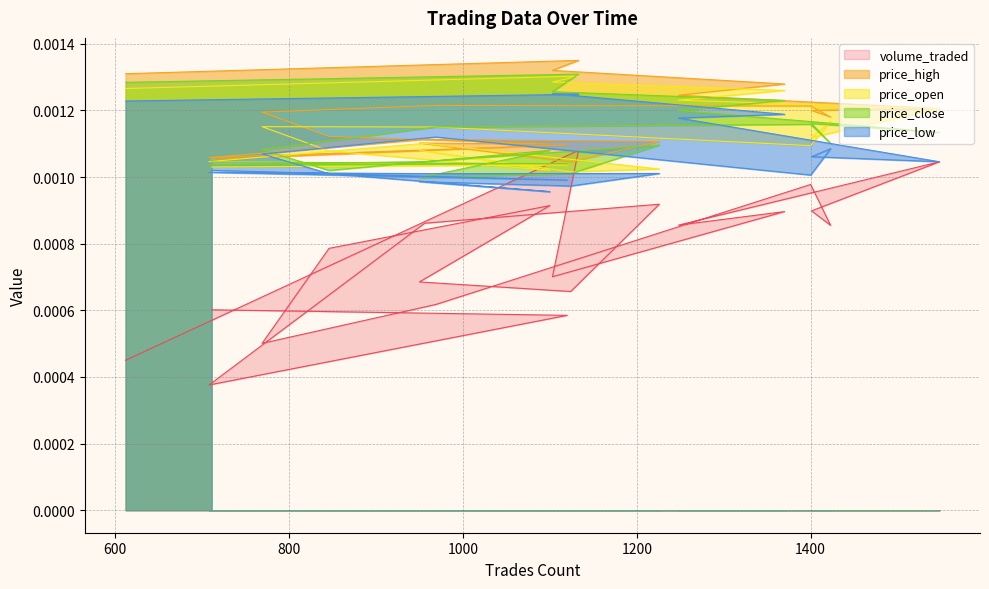

Which label corresponds to the smallest value in the chart?

708